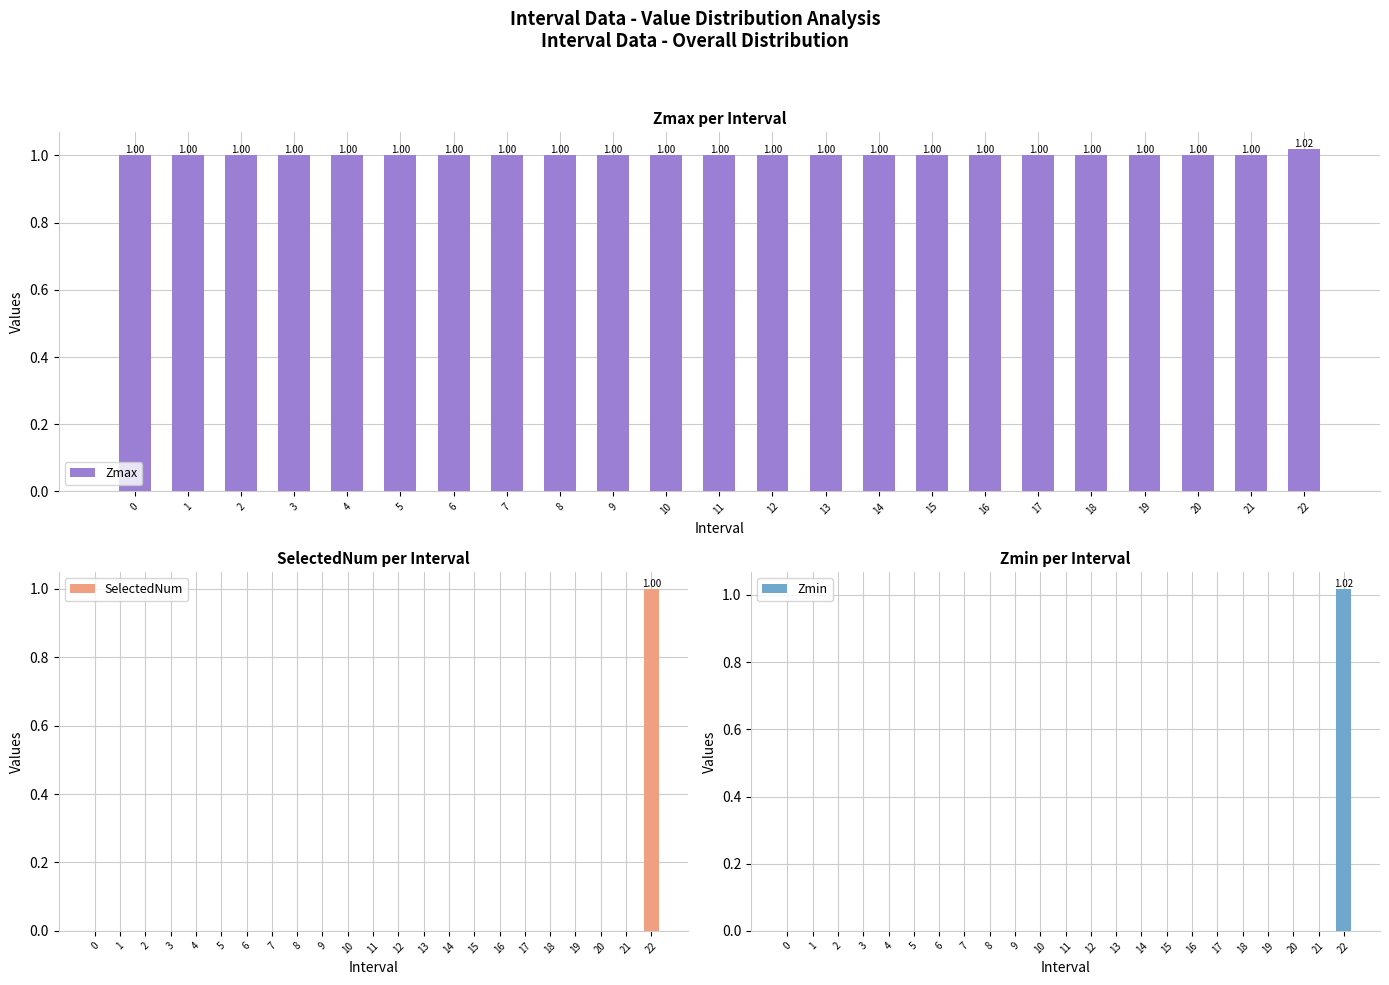

Which series changed the most between 6 and 18?

Zmax